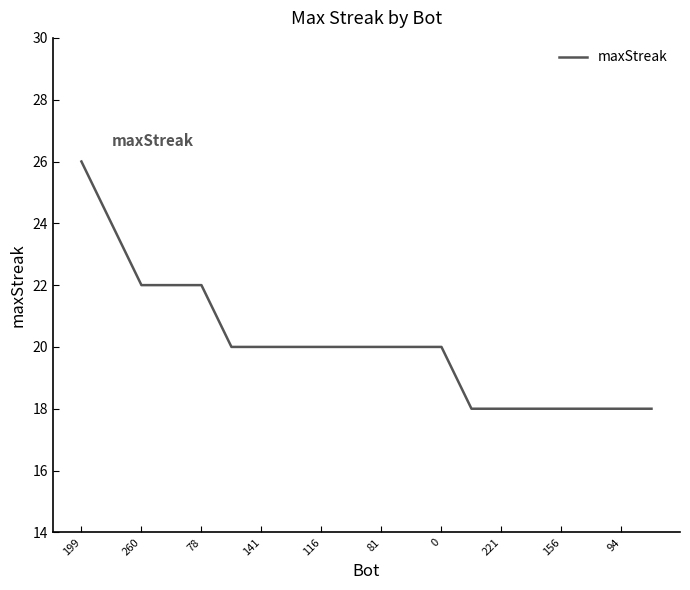

What is the difference between the maximum and minimum values?

8